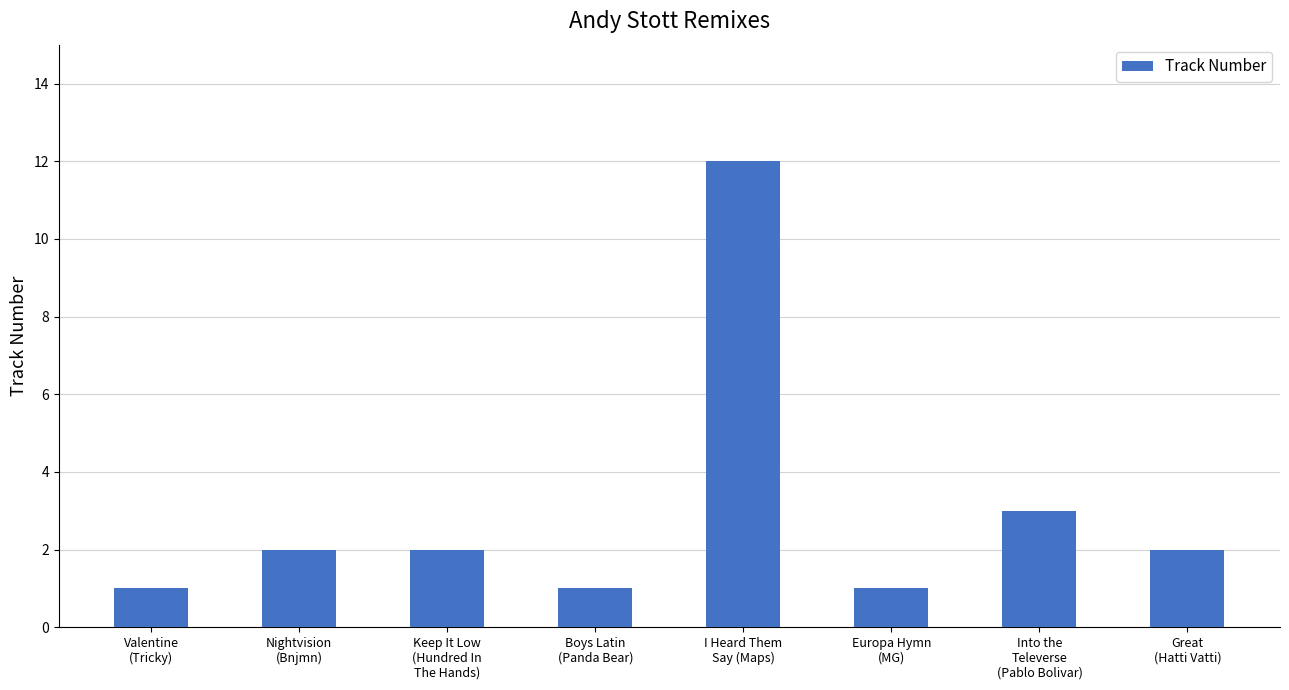

Does the chart contain stacked bars?

No